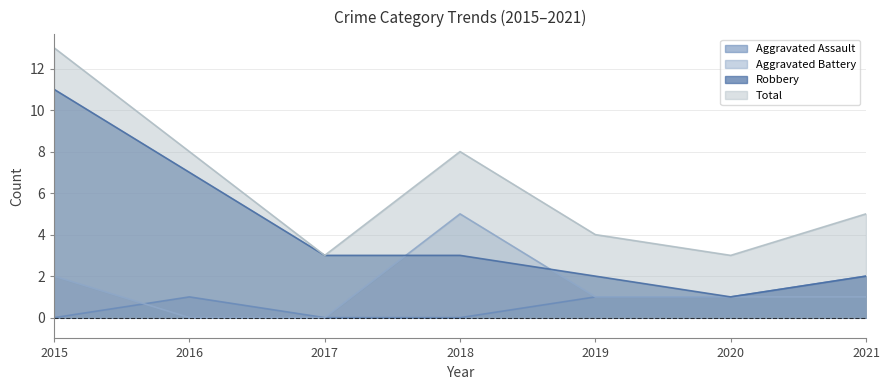

Does the chart have visible grid lines?

Yes